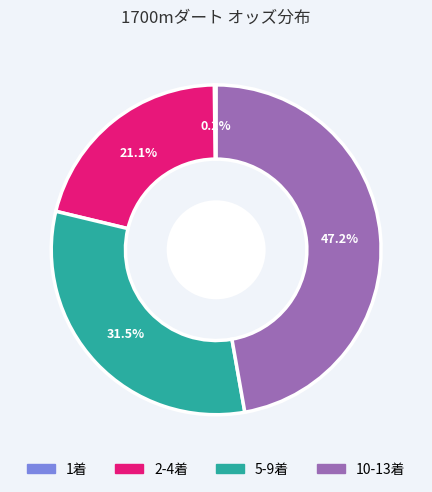

Is there any slice that represents more than half of the pie?

No